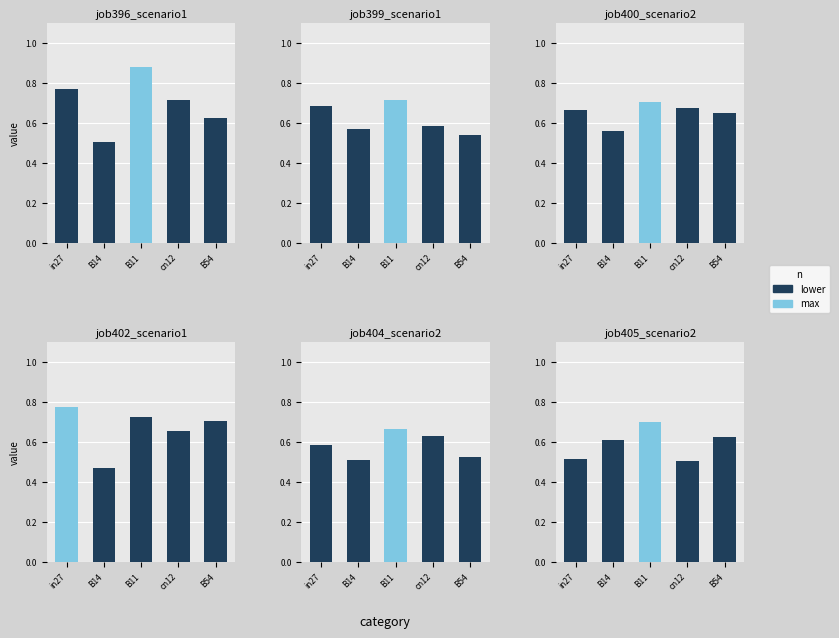

What is the average value of the job400_scenario2_781 series?

0.7